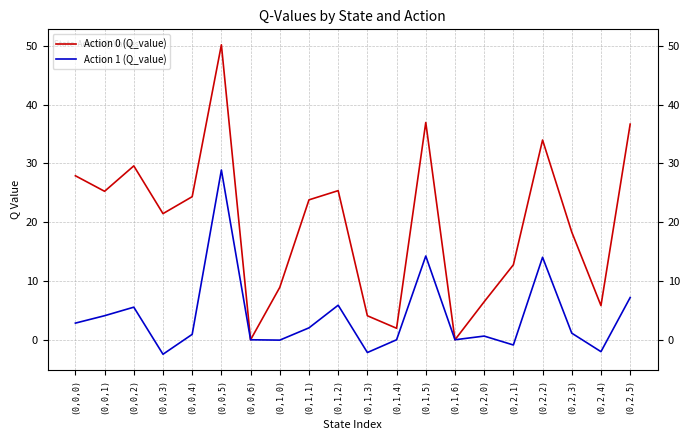

True or false: Action 0 (Q_value) has more than 2 interior local peaks.

True